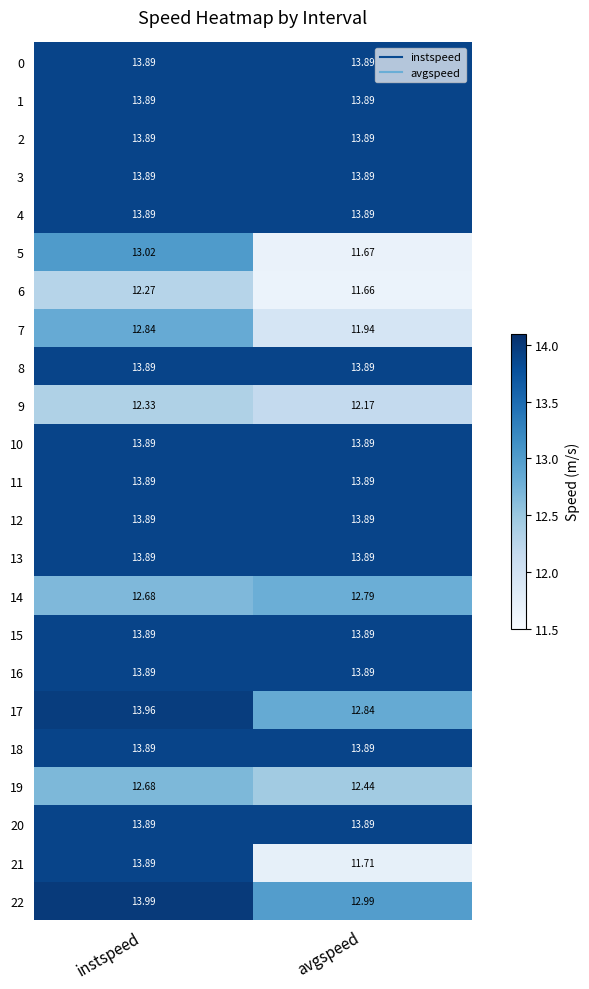

List the labels in order of 14 value, smallest first.

instspeed, avgspeed